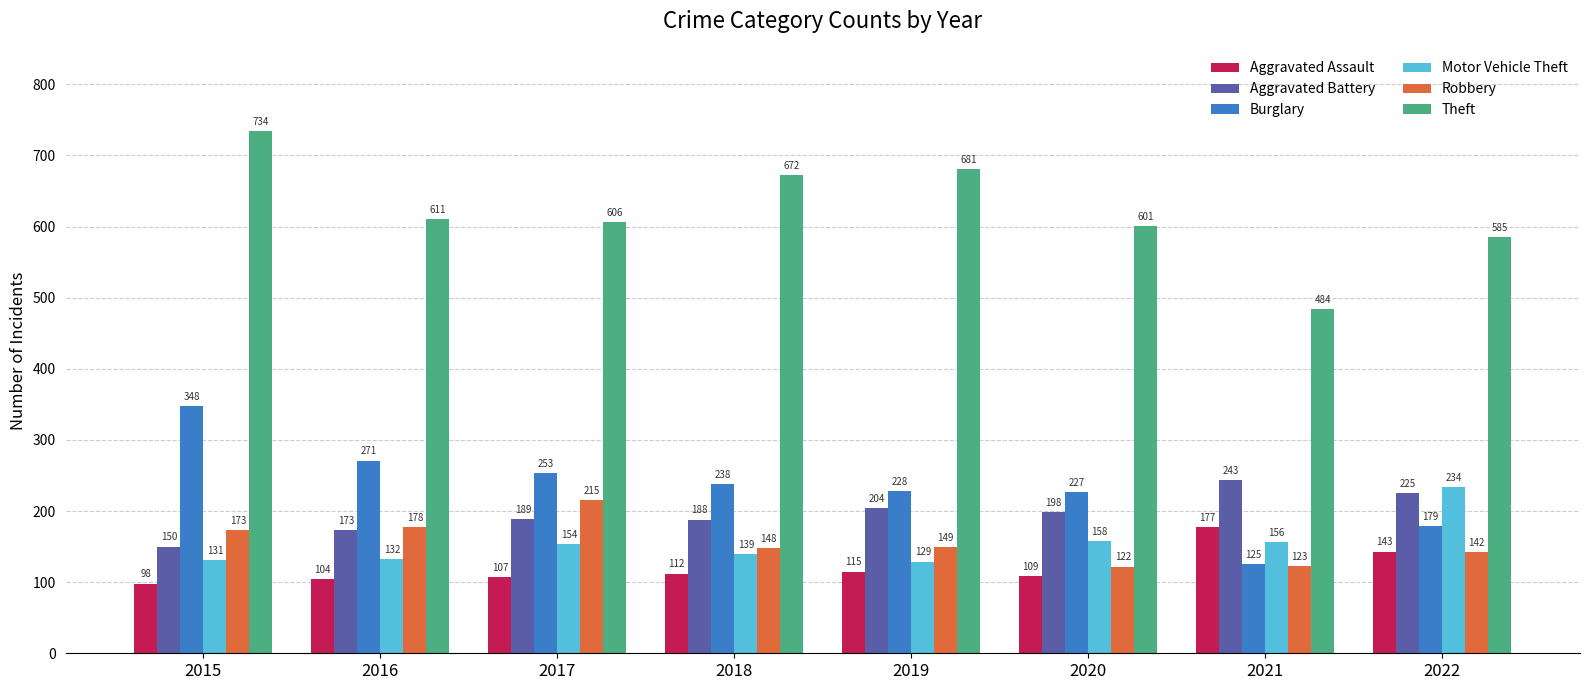

At which category is the sum across all series the highest?

2015